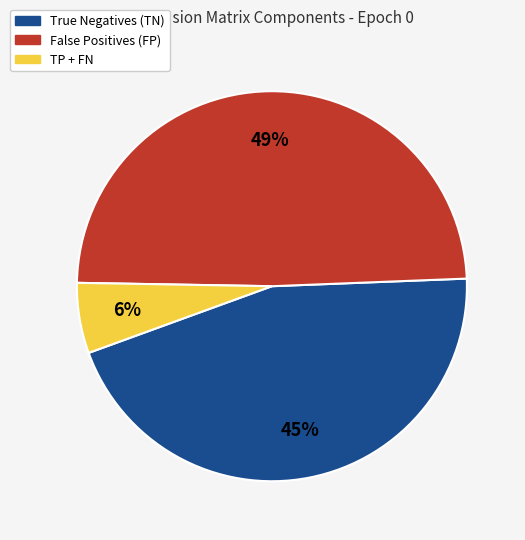

How many segments does this pie chart have?

3